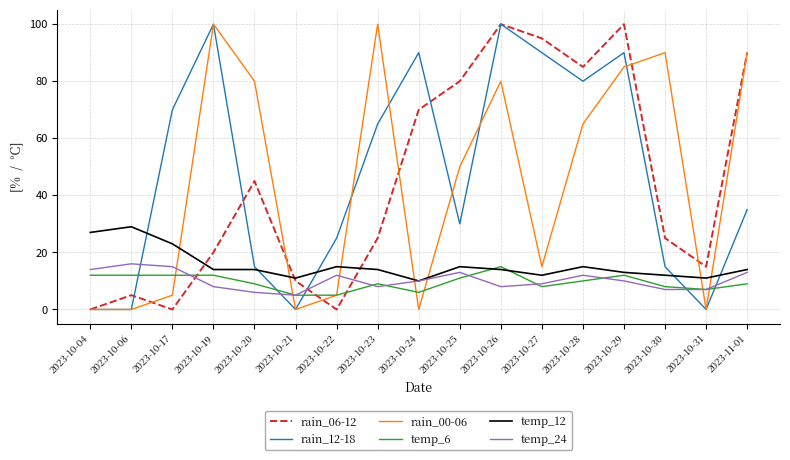

What is the difference between the second highest and minimum values in the rain_12-18 series?

100